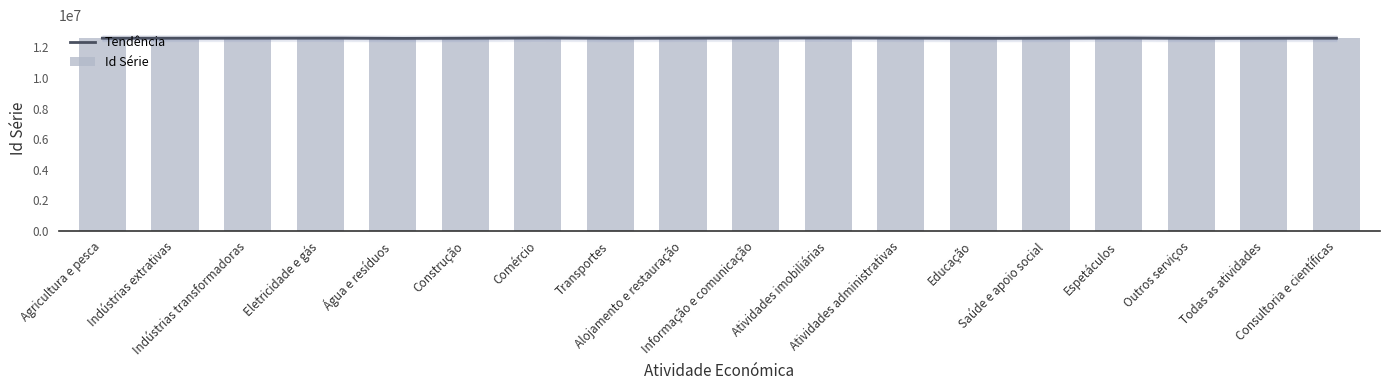

Reading left to right, extract all data points from this chart.

Agricultura e pesca=12607495	Indústrias extrativas=12611290	Indústrias transformadoras=12612702	Eletricidade e gás=12621539	Água e resíduos=12593614	Construção=12602954	Comércio=12625639	Transportes=12601661	Alojamento e restauração=12616424	Informação e comunicação=12617481	Atividades imobiliárias=12627572	Atividades administrativas=12613718	Educação=12597571	Saúde e apoio social=12605675	Espetáculos=12622917	Outros serviços=12596501	Todas as atividades=12608016	Consultoria e científicas=12607110